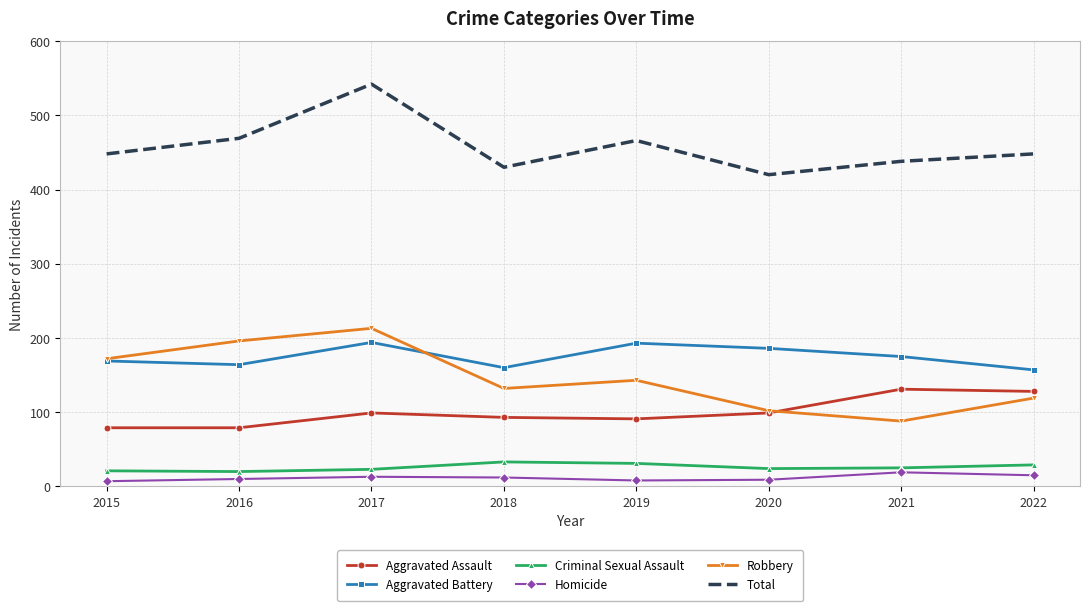

Rank the series at 2022 from highest to lowest value.

Total, Aggravated Battery, Aggravated Assault, Robbery, Criminal Sexual Assault, Homicide